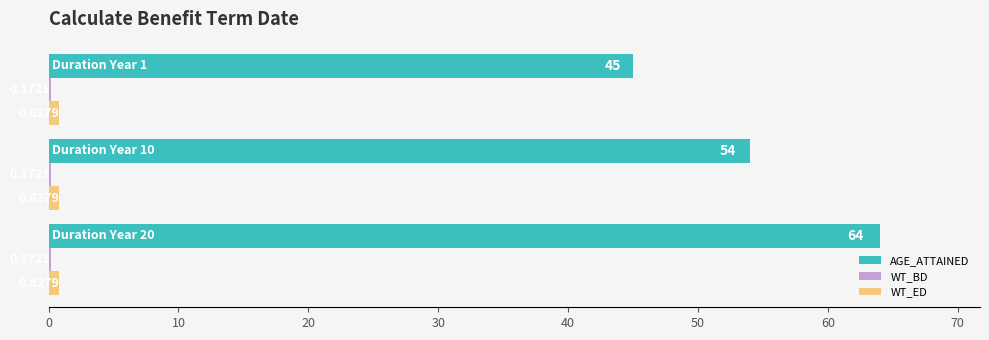

Count the number of categories in the chart.

3